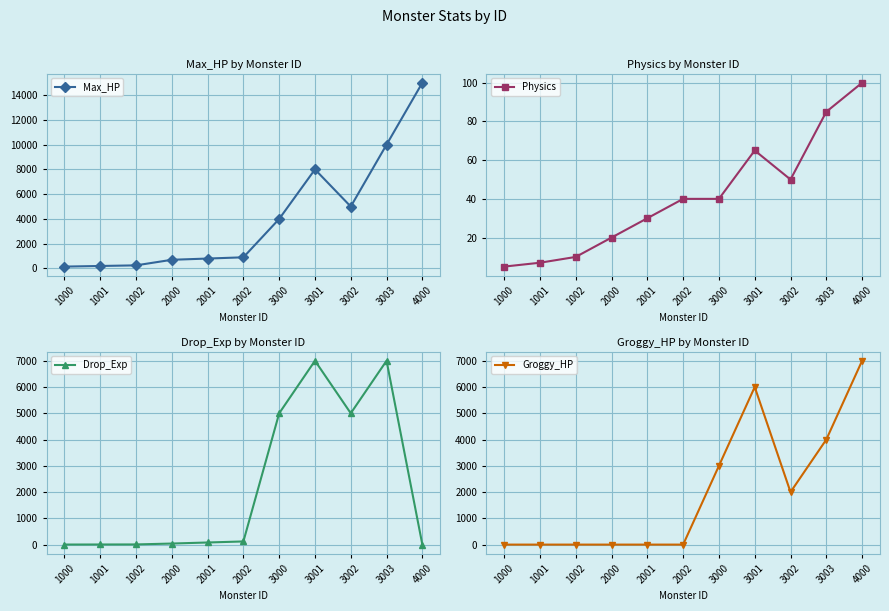

Which series has the largest range (max minus min)?

Max_HP